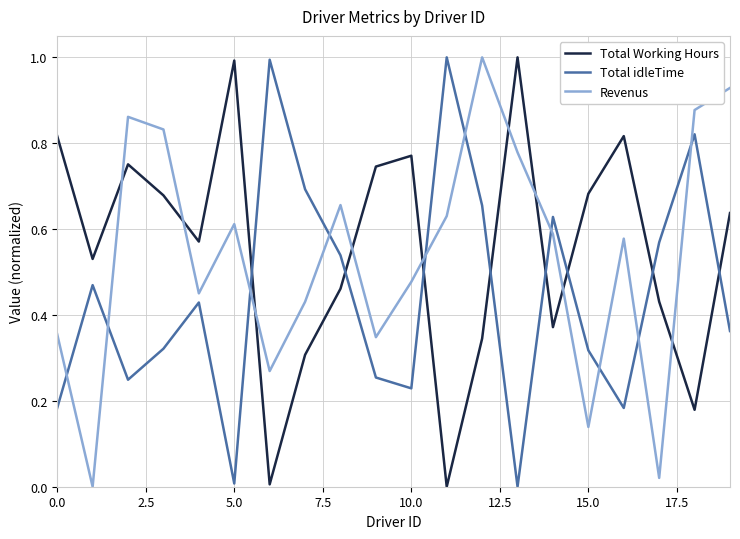

Does the chart display data point markers on the line(s)?

No